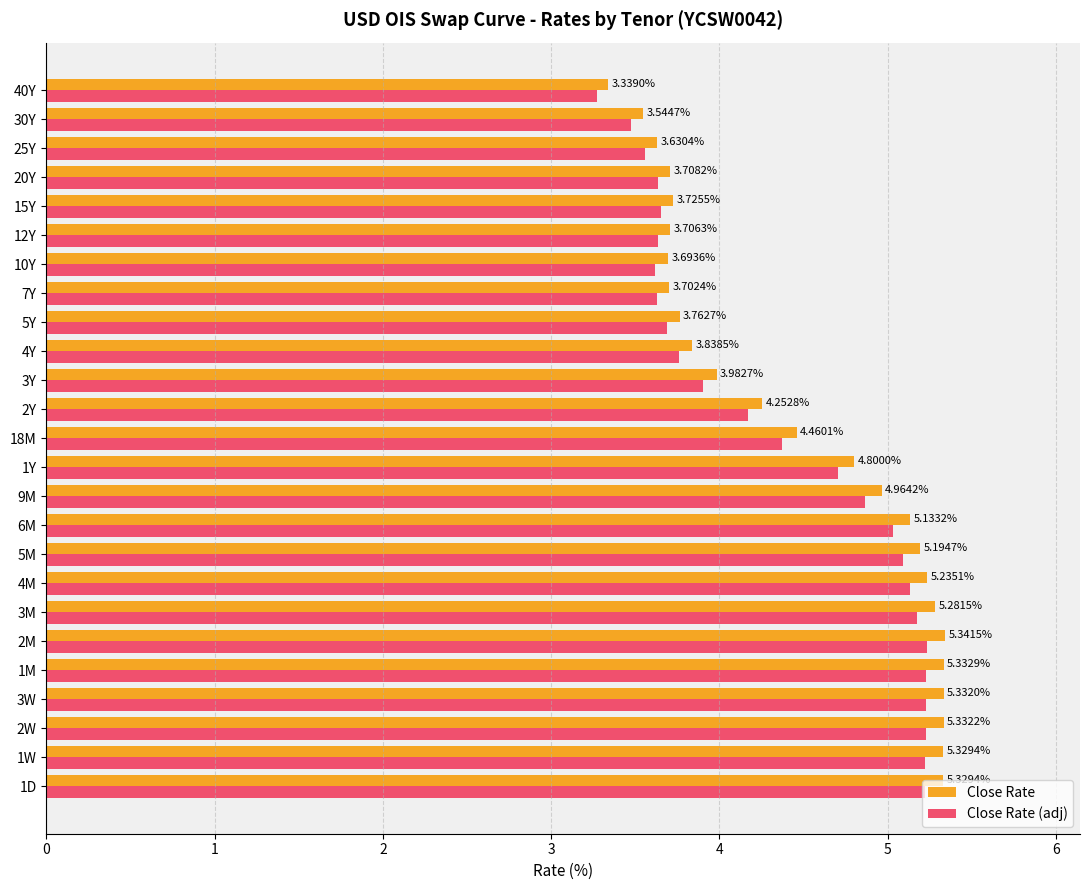

Rank the series by their average value, from lowest to highest.

Close Rate (adj), Close Rate